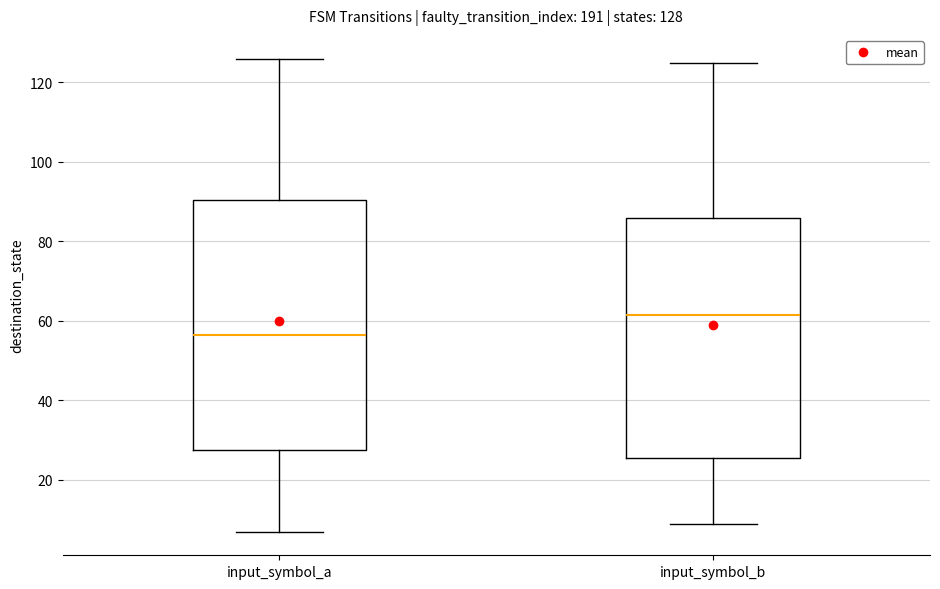

Which box's median line is the lowest?

input_symbol_a